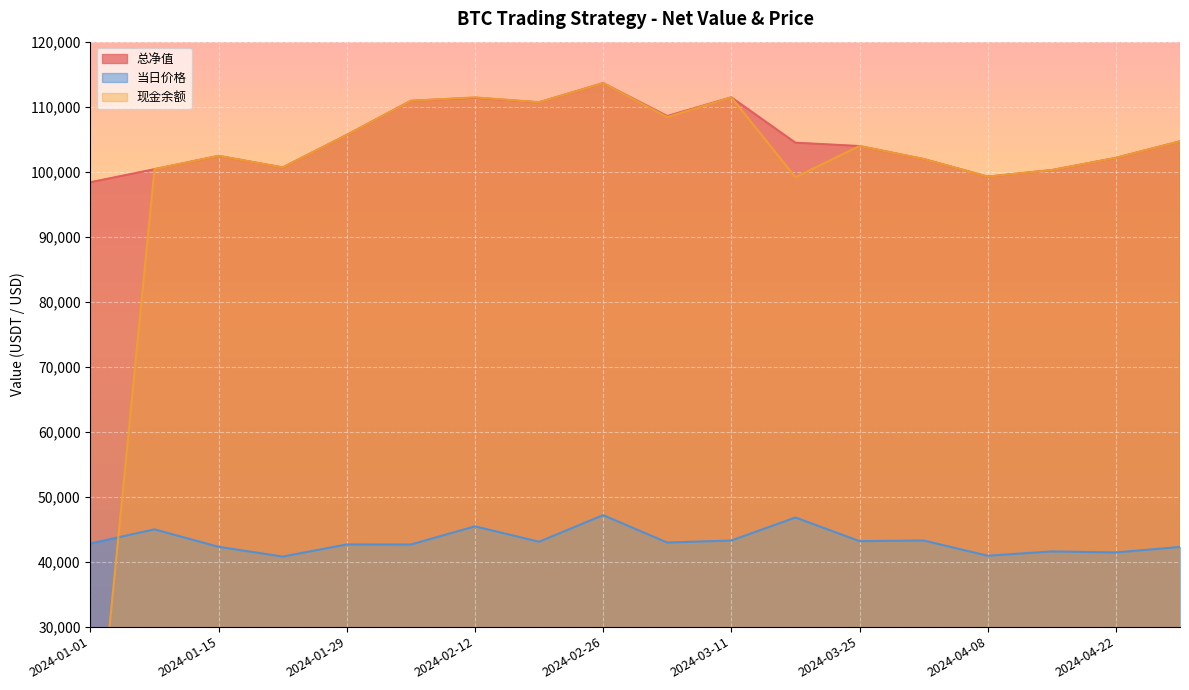

In 现金余额, how many points are lower than both neighbors (excluding endpoints)?

5